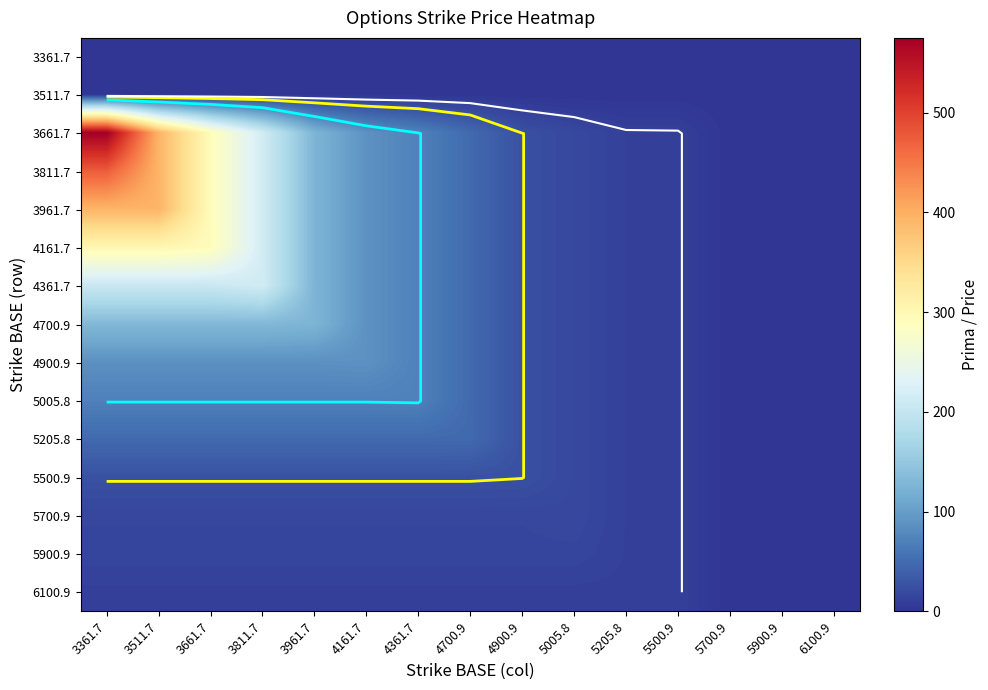

Which series has the largest range (max minus min)?

3661.7